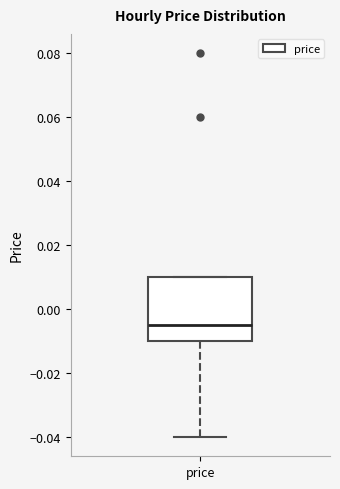

Read this box plot against the y-axis: the position of the median line, the range covered by the box, and the ends of both whiskers. The values are not printed on the chart, so give them approximately, as read against the axis.

median -0.004, box -0.010 to 0.010, whiskers -0.040 to 0.010